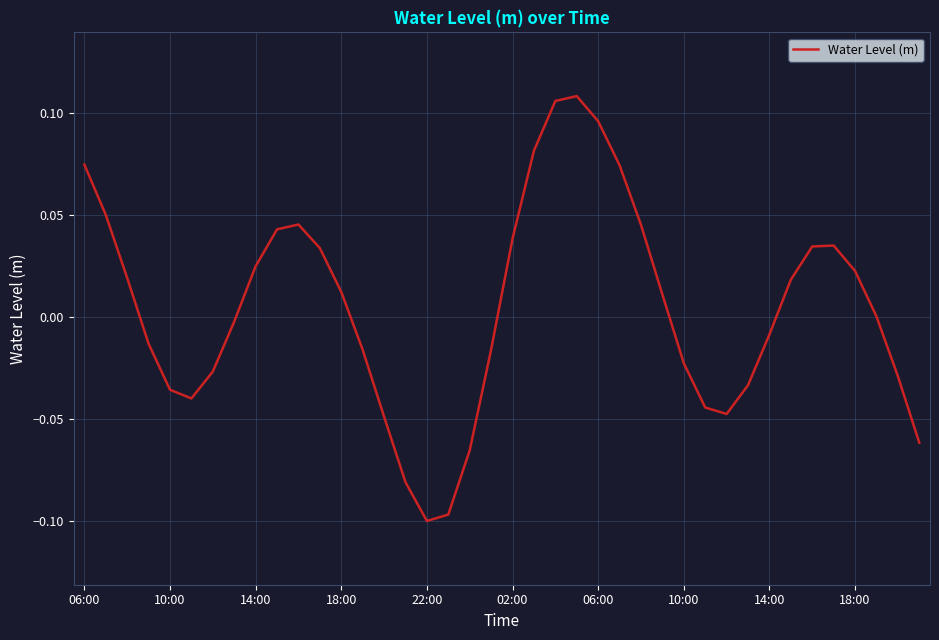

Where is the first local maximum?

10